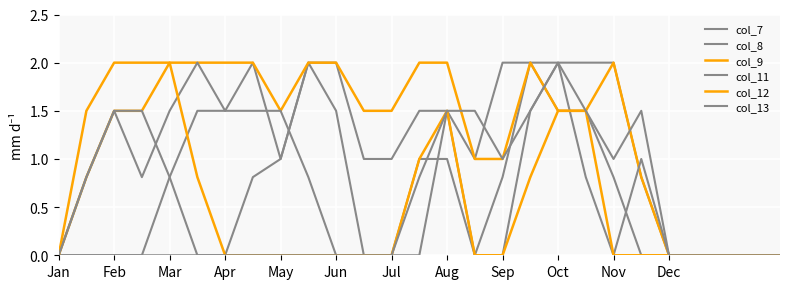

What is the value of the col_9 point at the 22nd from the left?

0.8